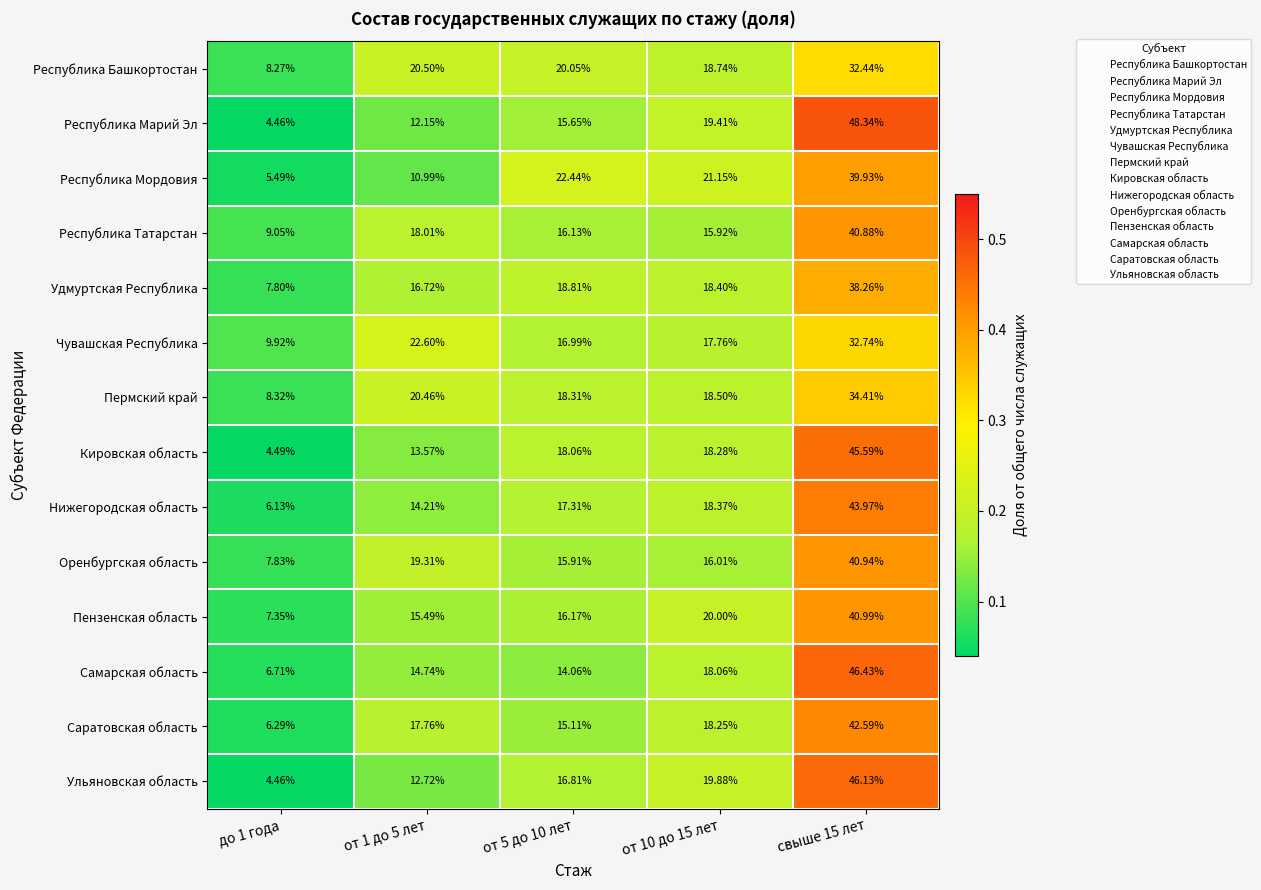

Between от 1 до 5 лет and от 5 до 10 лет, which series saw the biggest shift?

Республика Мордовия